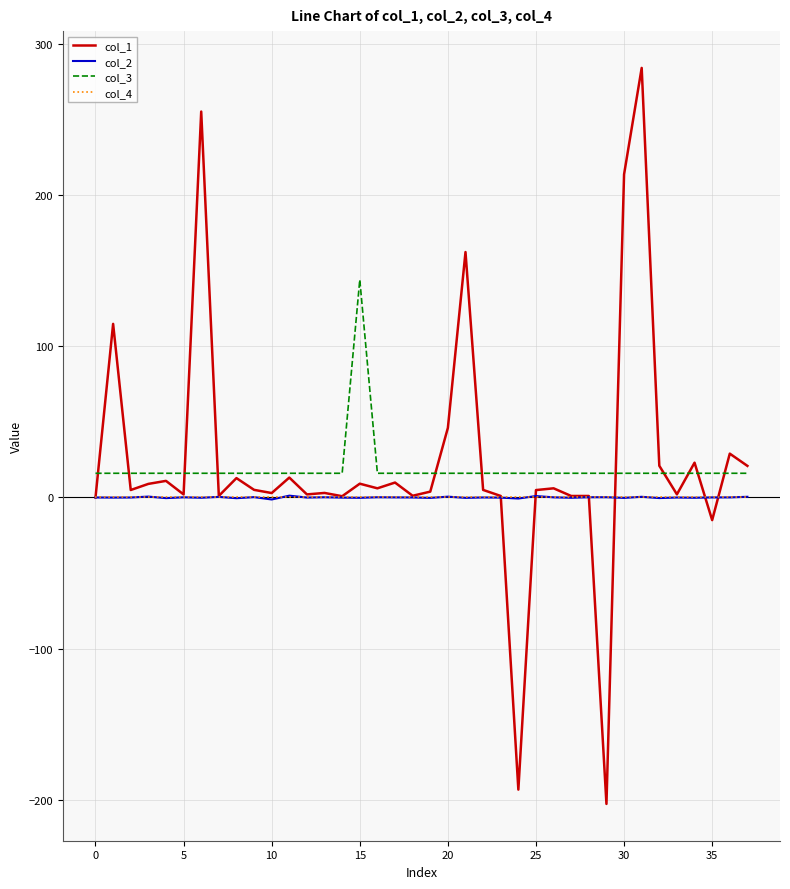

At how many categories does at least one series exceed 124?

5